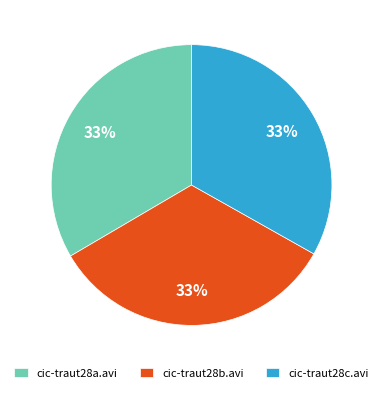

Approximately how many times larger is the value at cic-traut28b.avi compared to cic-traut28c.avi?

1.0